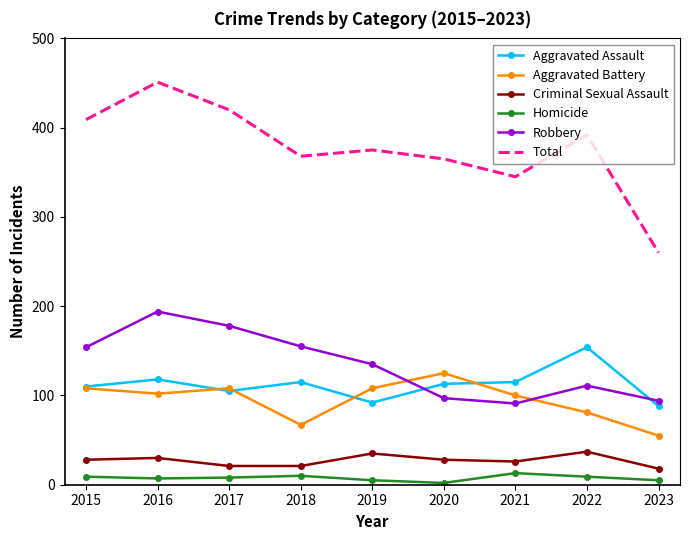

List the series in order of their peak value, highest first.

Total, Robbery, Aggravated Assault, Aggravated Battery, Criminal Sexual Assault, Homicide